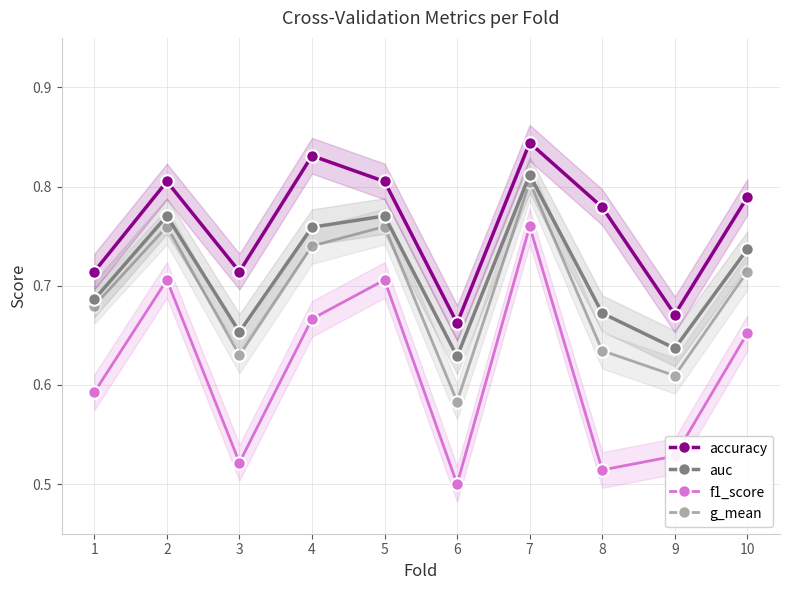

In auc, how many points are lower than both neighbors (excluding endpoints)?

3